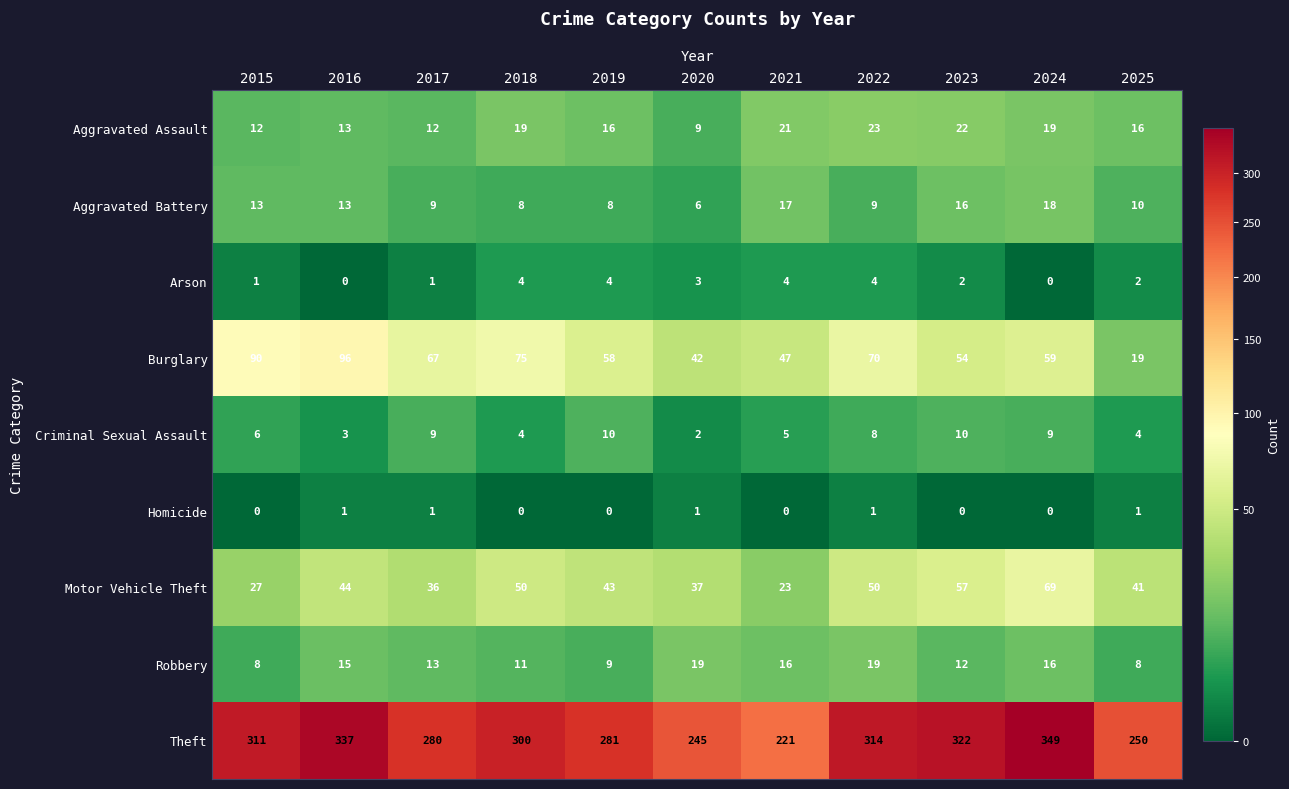

At which label is Theft closest to 285?

2019